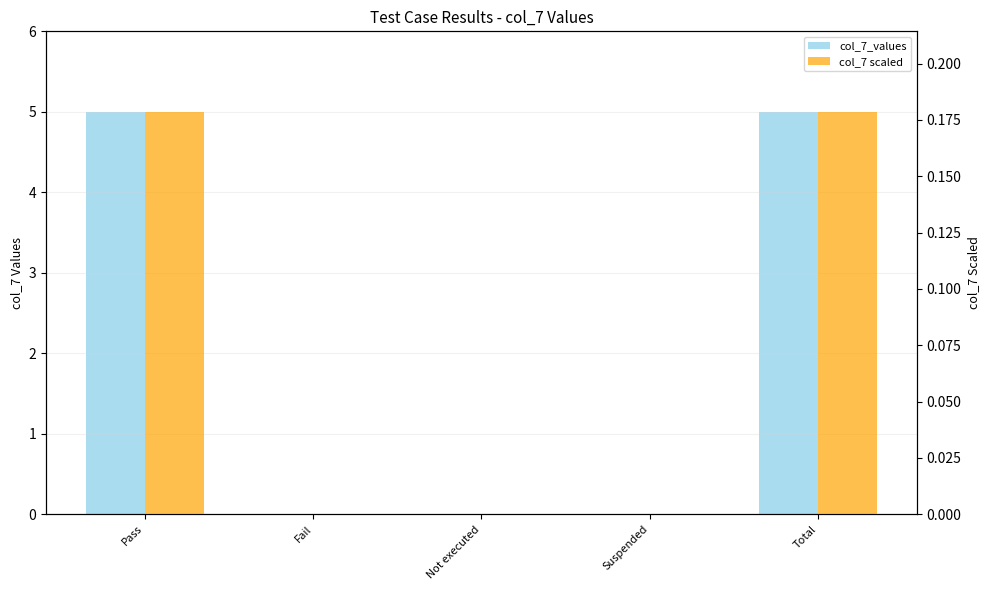

Reading left to right, what are all the values shown in this chart?

col_7_values: 5.0	0.0	0.0	0.0	5.0
col_7 scaled: 0.2	0.0	0.0	0.0	0.2